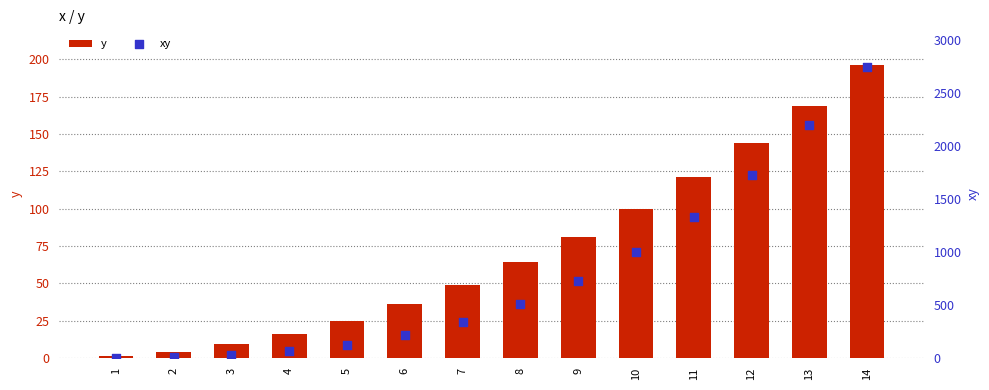

What is the total value across all series at 10?

1100